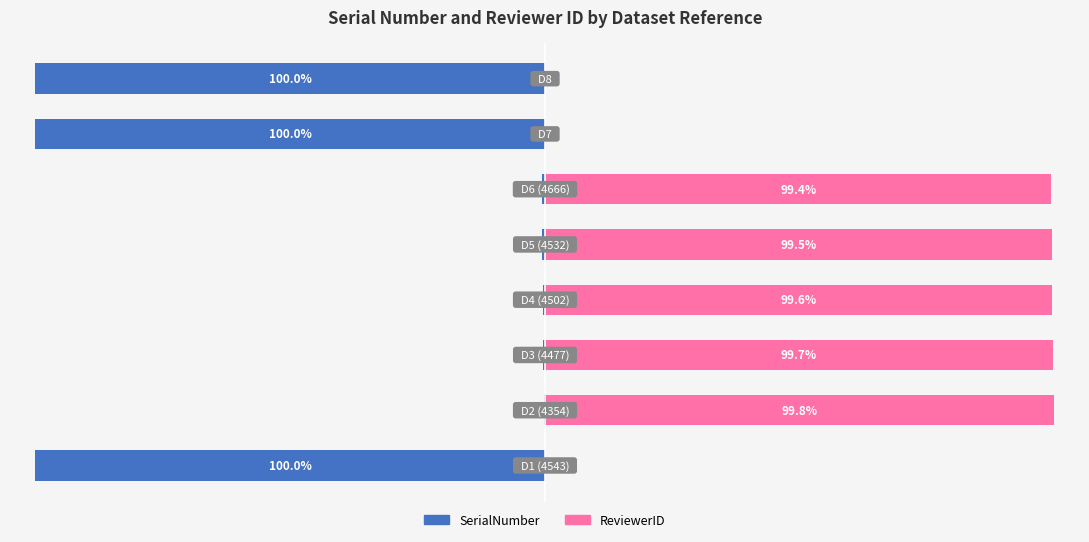

Count the number of categories in the chart.

8